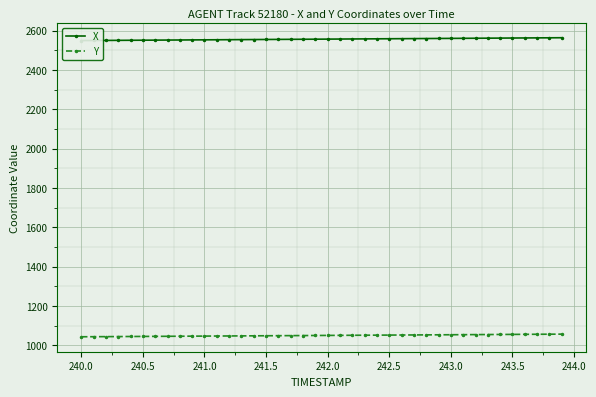

Which series has the largest range (max minus min)?

X